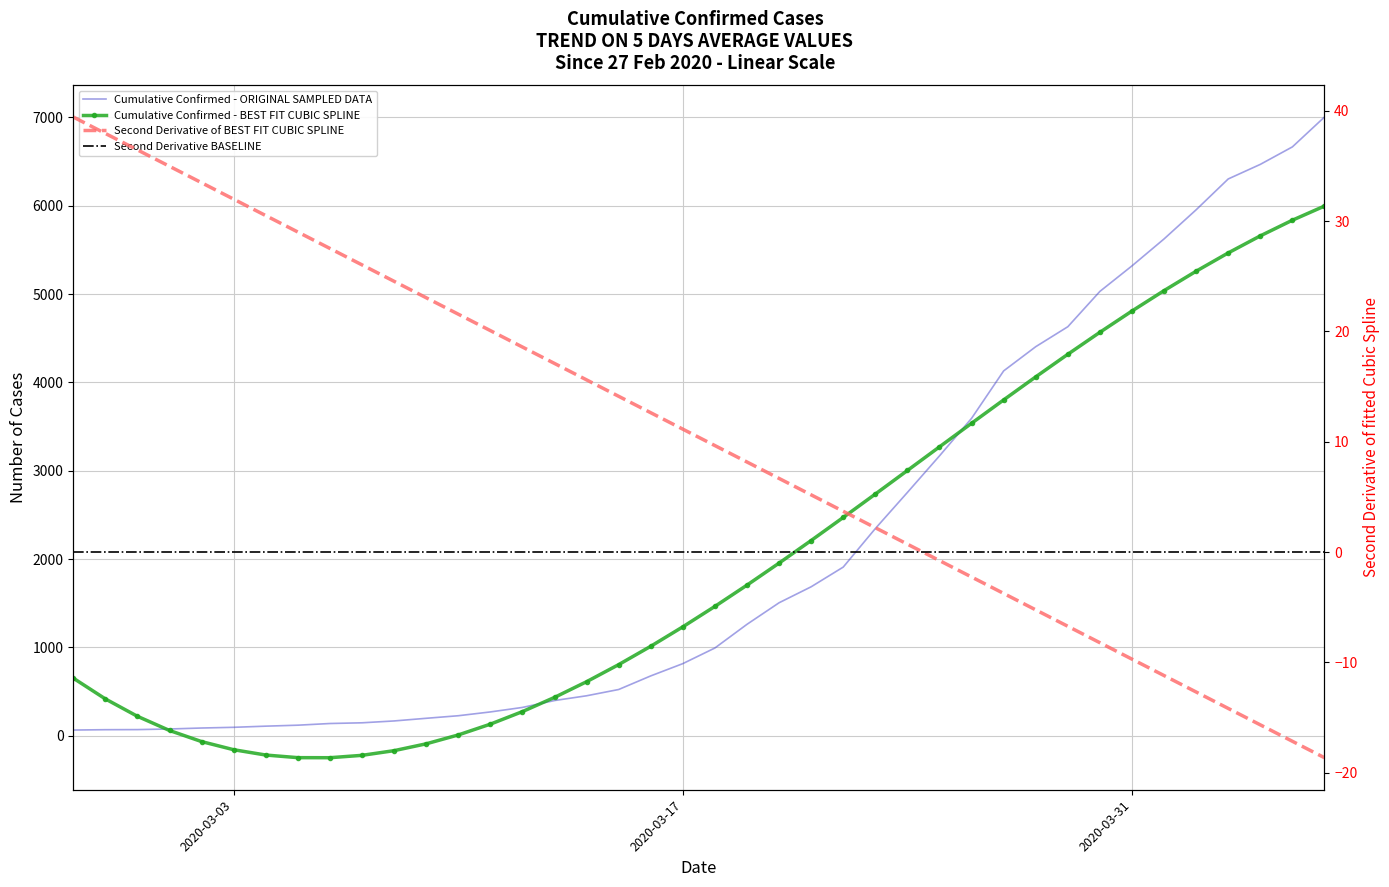

The chart shows a value of 68 at 2020-02-28. True or false?

True